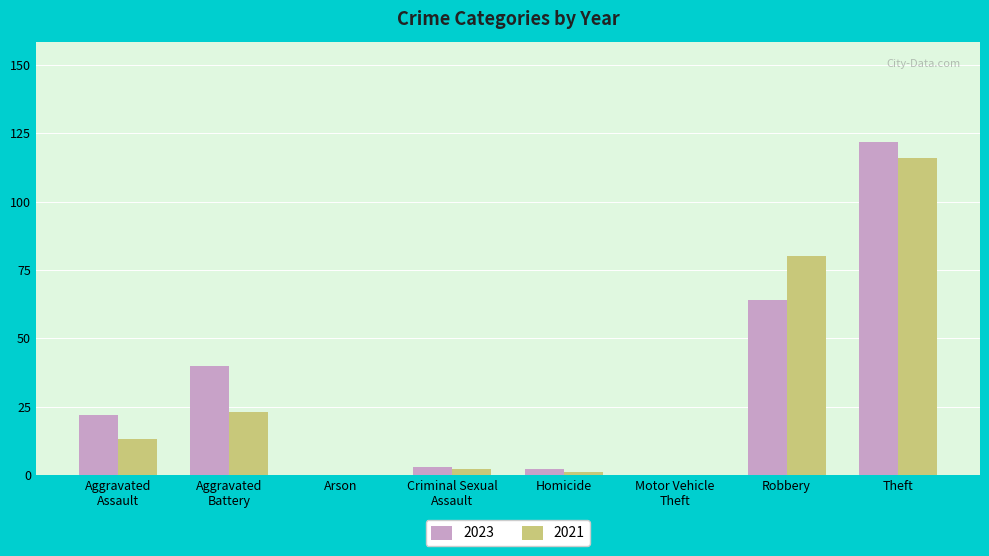

At which category is the sum across all series the highest?

Theft